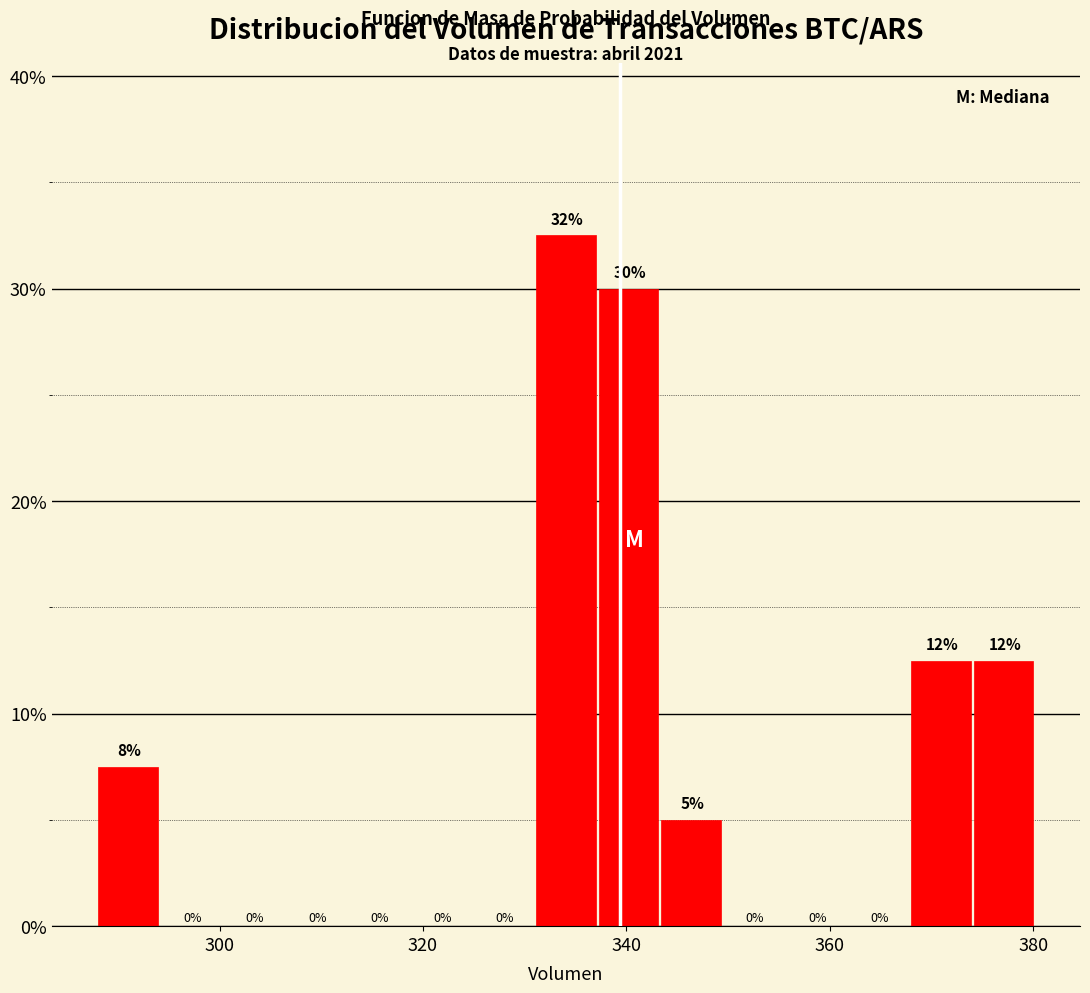

Read against the x-axis, roughly where is the centre of the tallest bar?

334